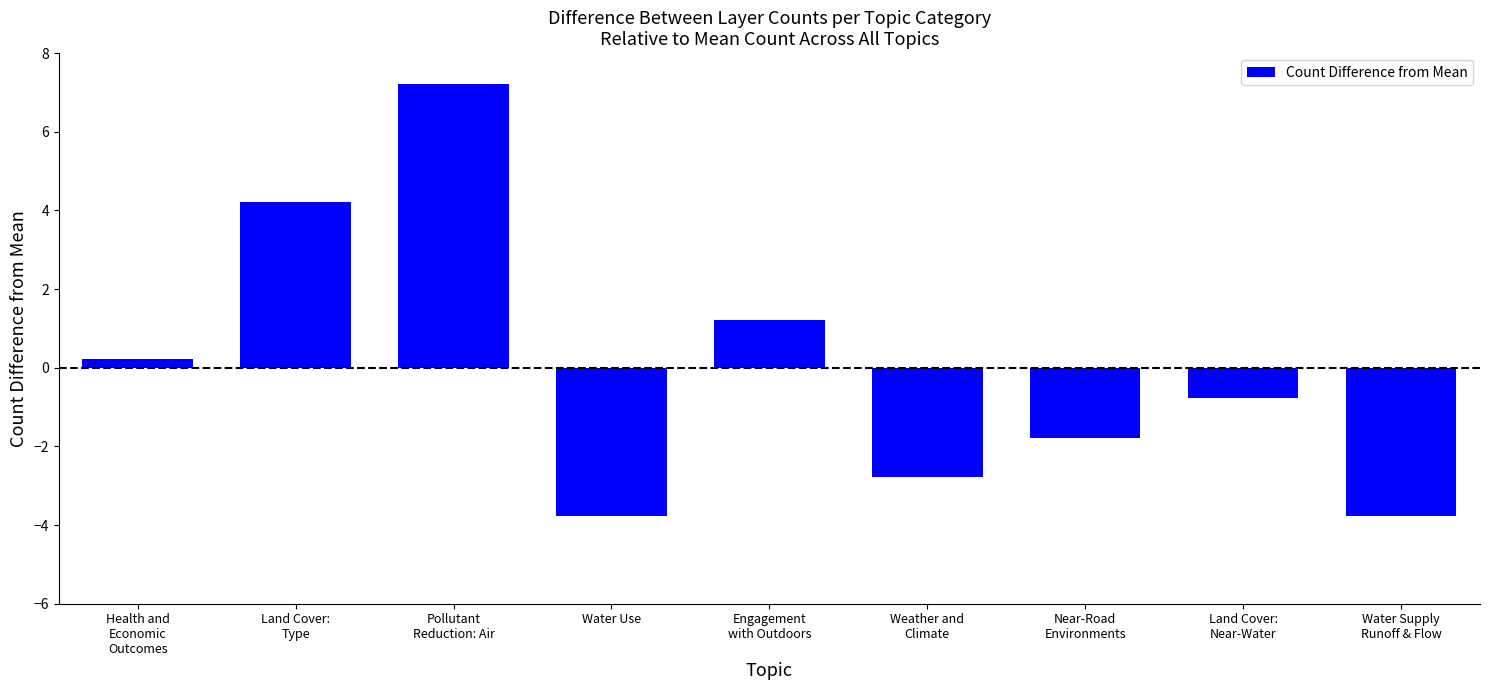

At which label does the data first exceed 0?

Health and
Economic
Outcomes